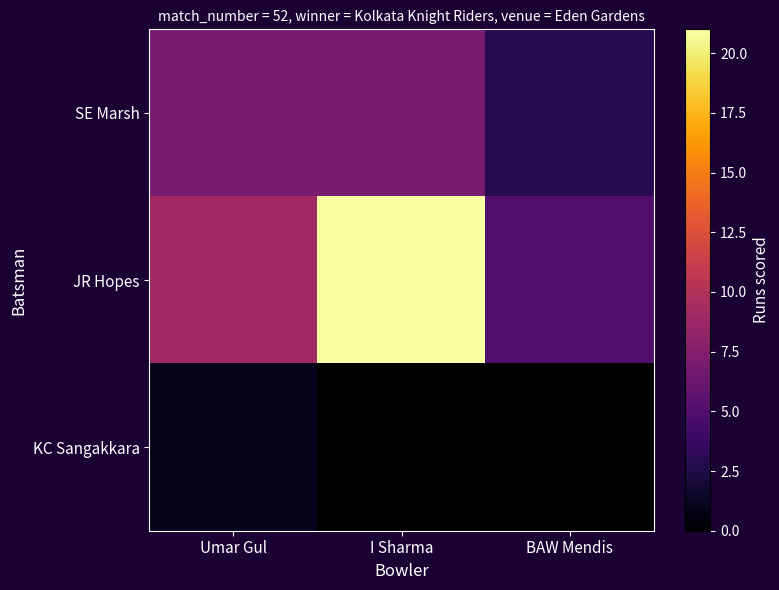

What is the maximum value shown in the chart?

21